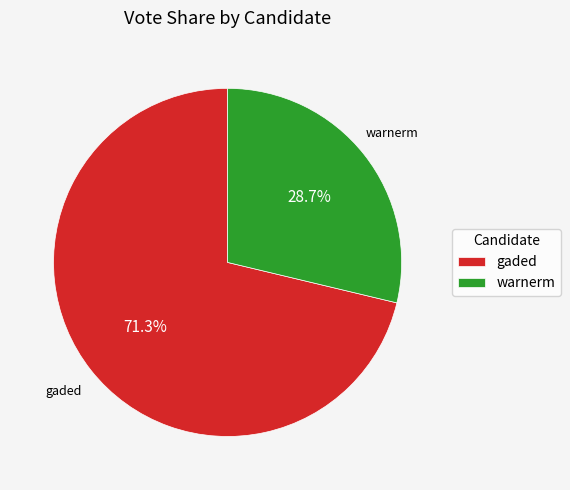

Rank the categories by value from highest to lowest.

gaded, warnerm